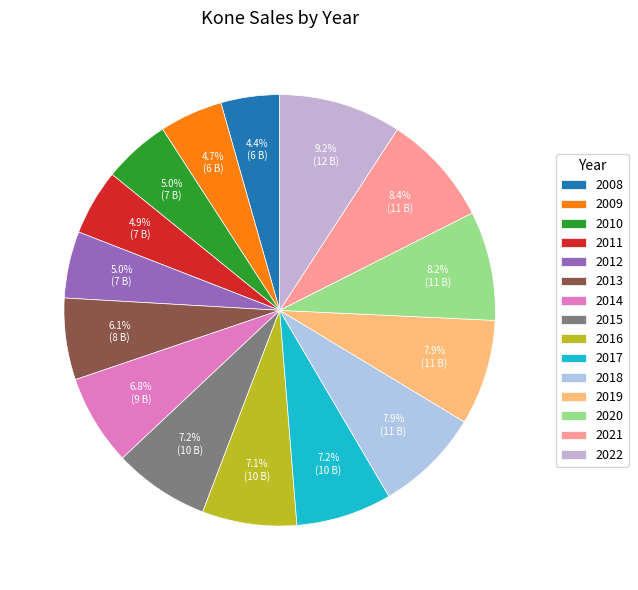

How many slices are in this pie chart?

15